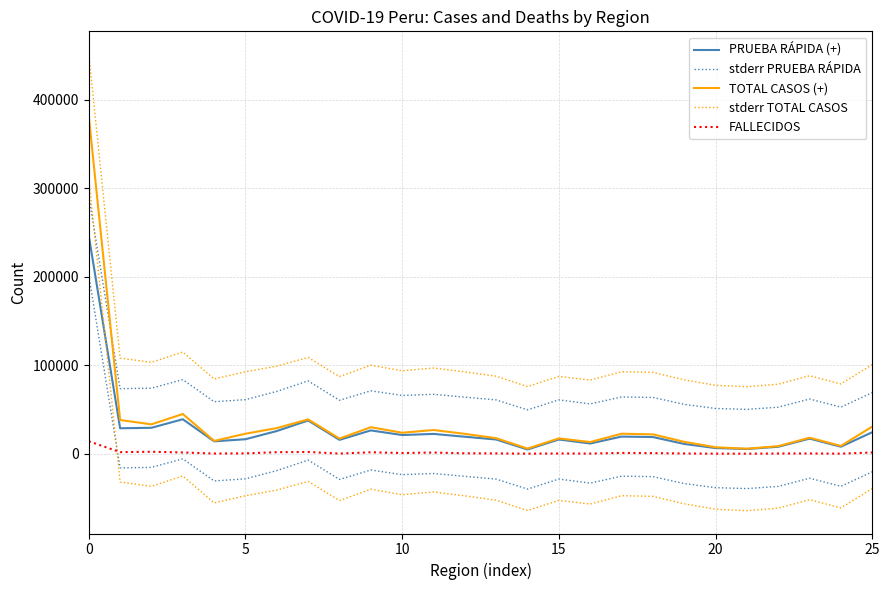

After their last crossing, which series has the higher values: stderr PRUEBA RÁPIDA or TOTAL CASOS (+)?

stderr PRUEBA RÁPIDA